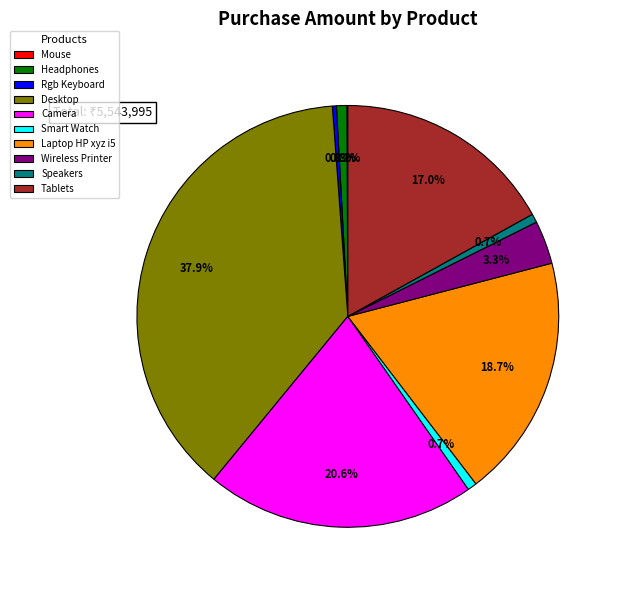

Is it true that Speakers is 1% of the pie?

True